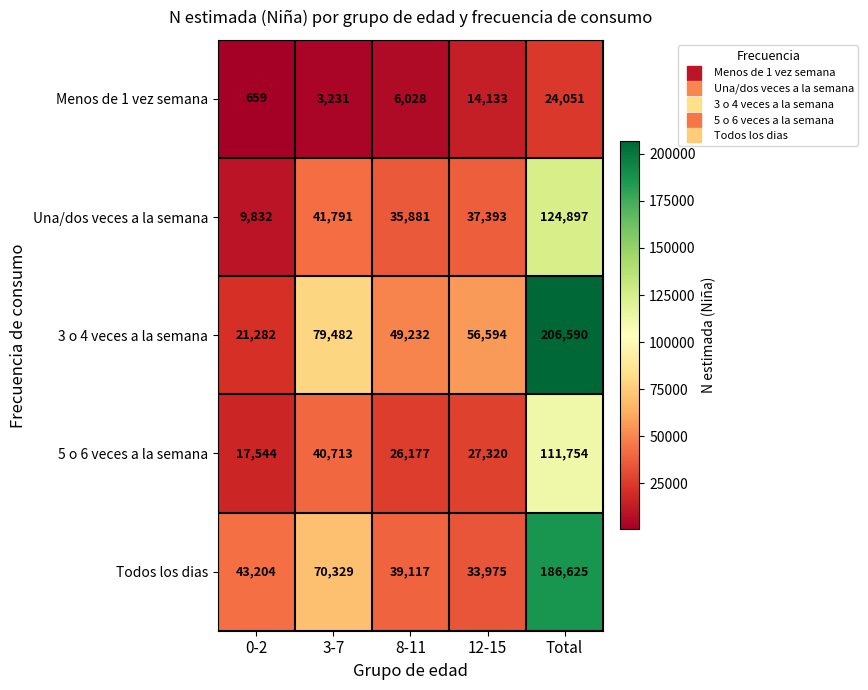

Which series has the largest total across all categories?

3 o 4 veces a la semana